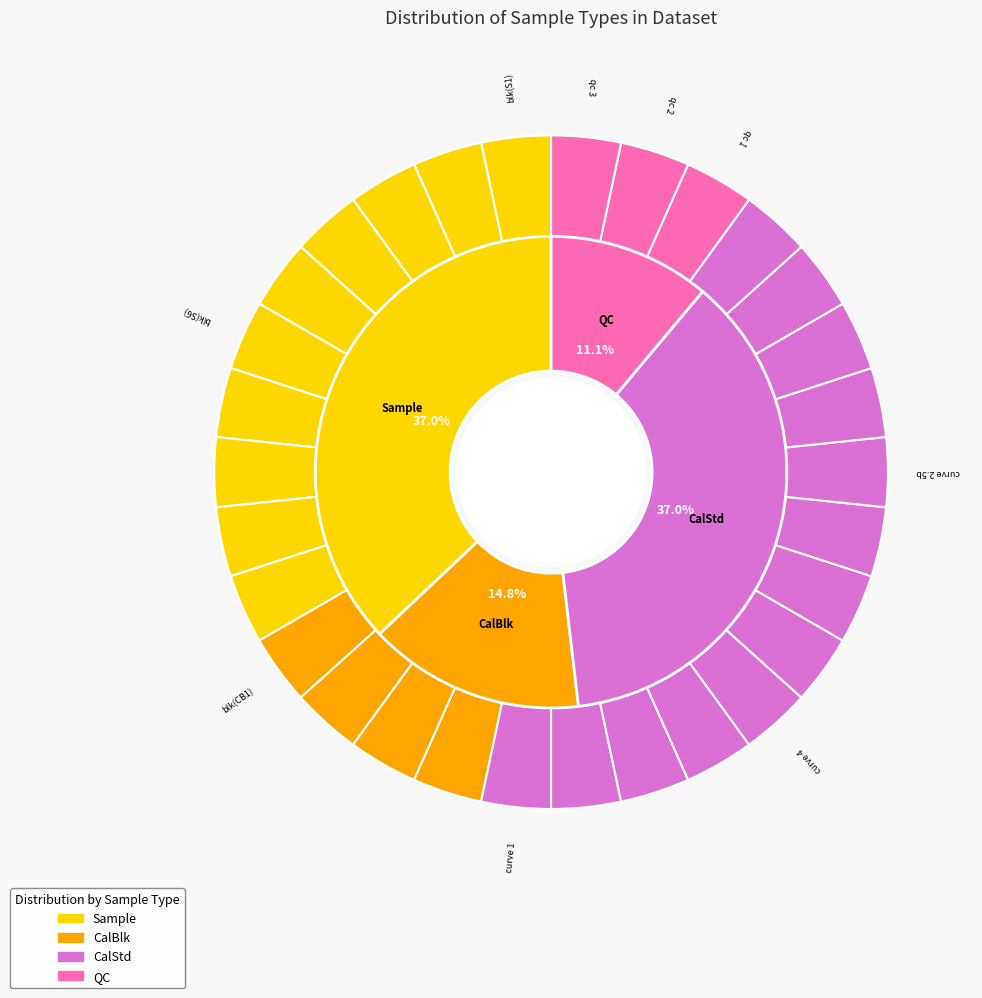

The 173960-001 slice represents 15% of the pie. True or false?

False